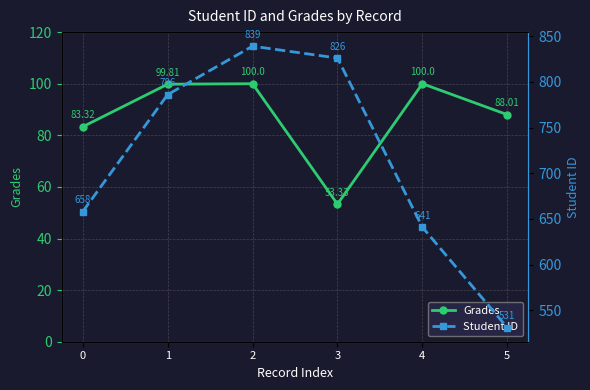

The Grades series shows 143.1 at 5. True or false?

False